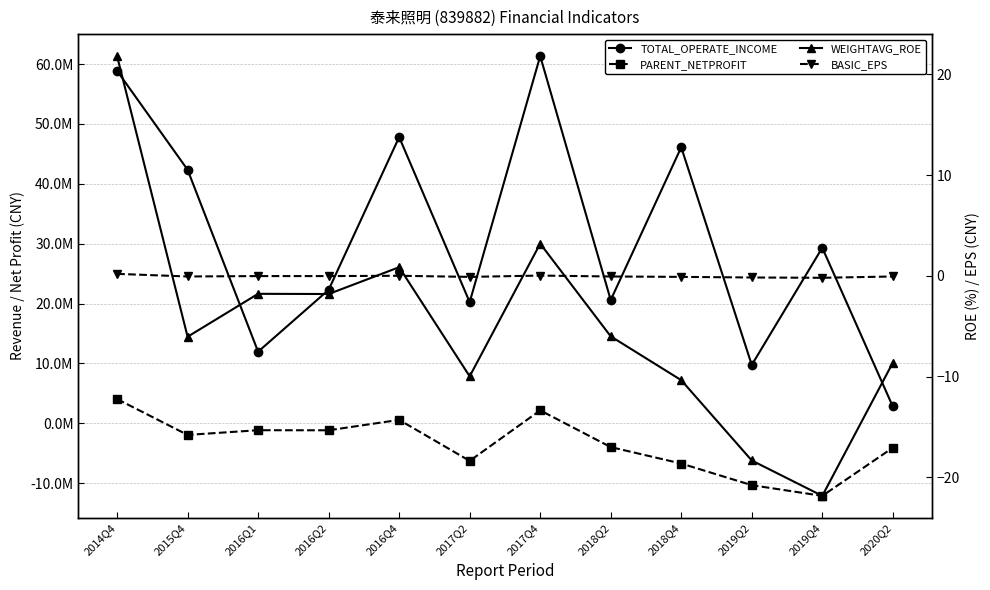

At which category is the sum across all series the highest?

2017Q4